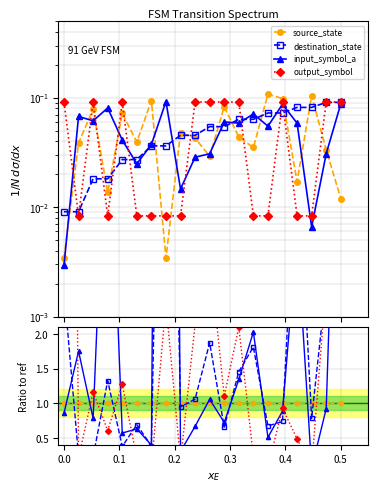

Where is the first local minimum for input_symbol_a?

0.1